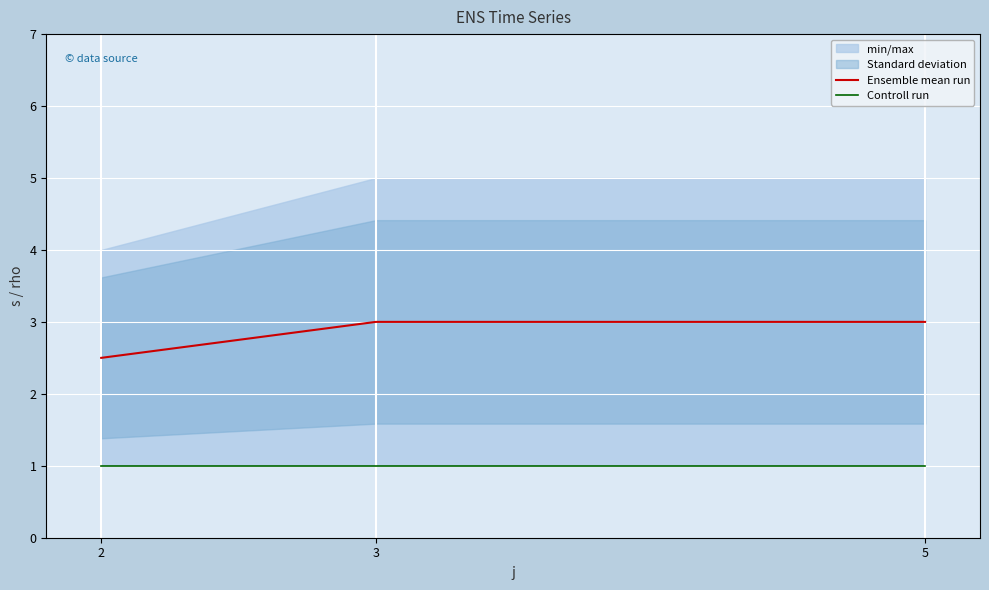

Is the value of Controll run at 3 greater than the value of Ensemble mean run at 5?

No